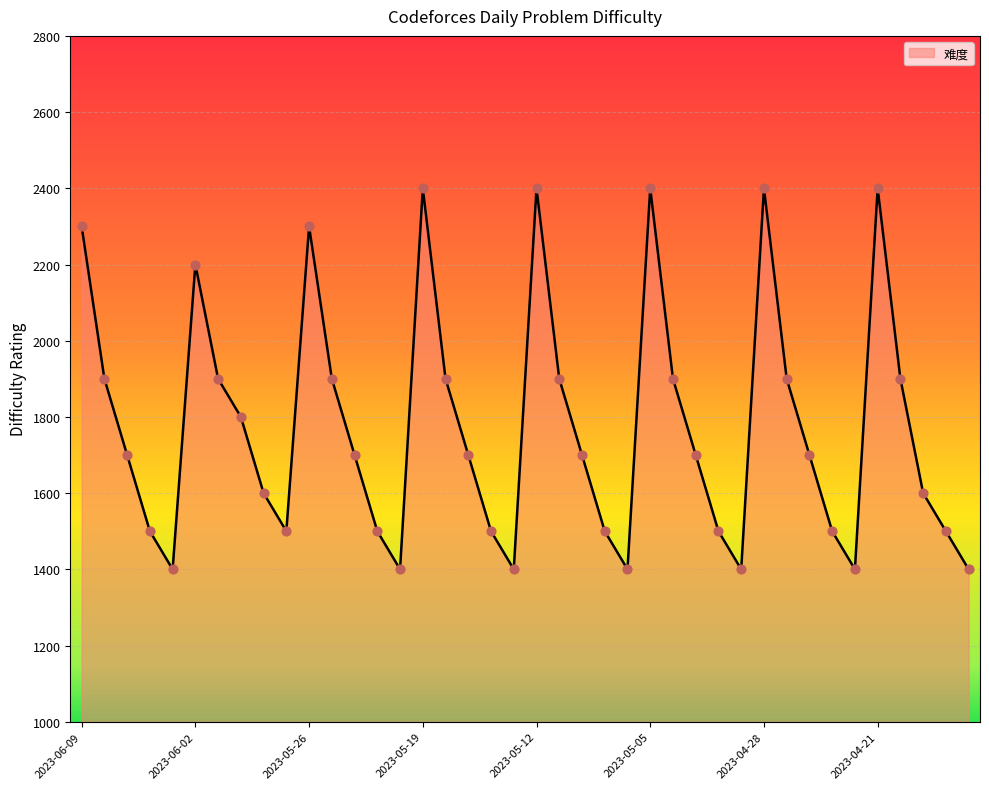

What is the smallest value displayed?

1400